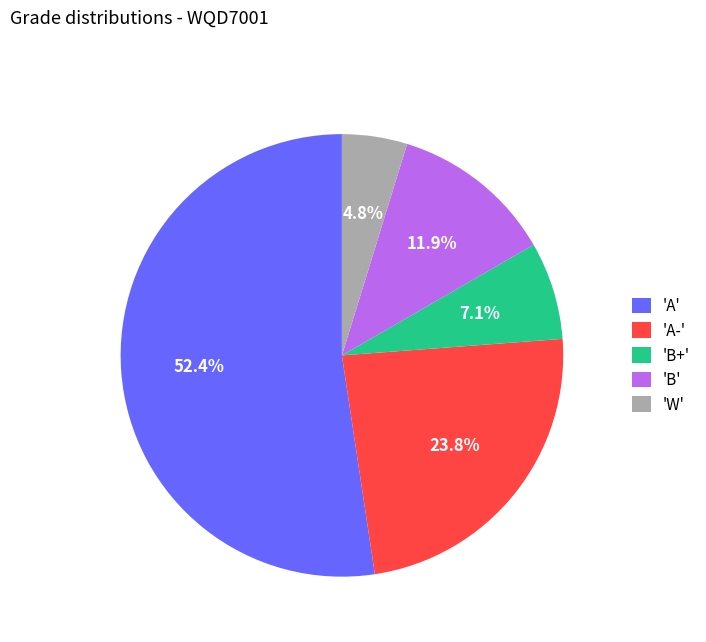

How many segments does this pie chart have?

5